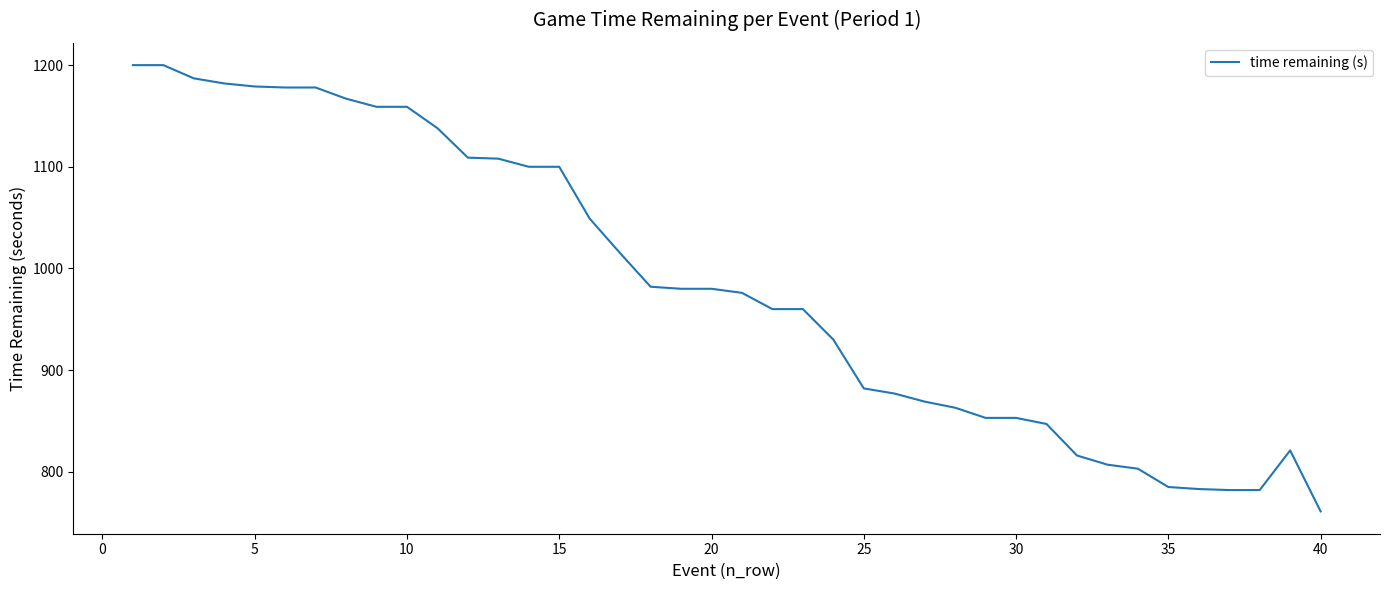

What is the difference between the maximum and minimum values?

439